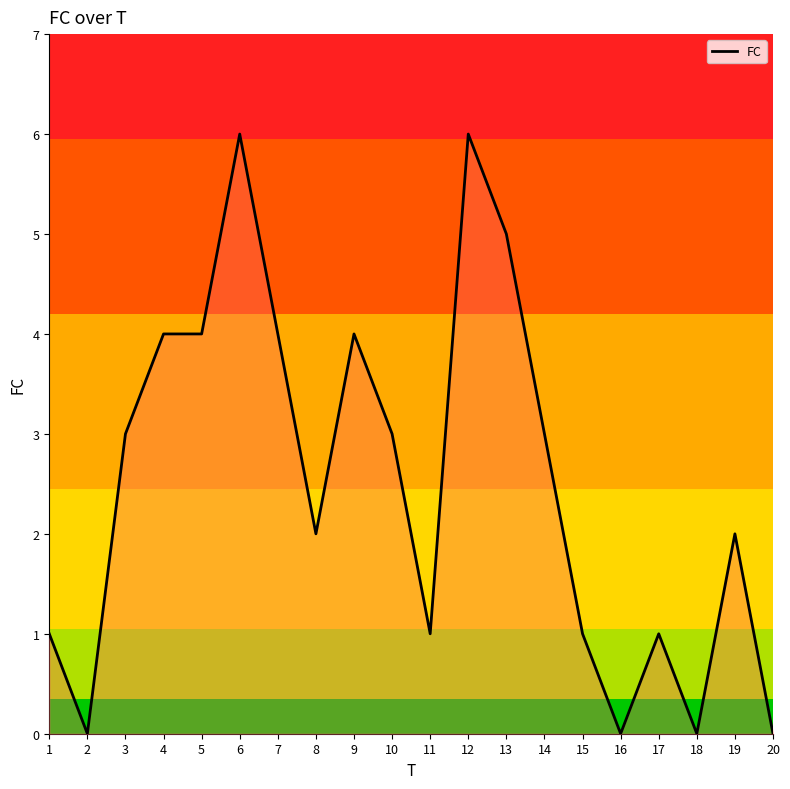

True or false: there are more than 2 points higher than both neighbors.

True